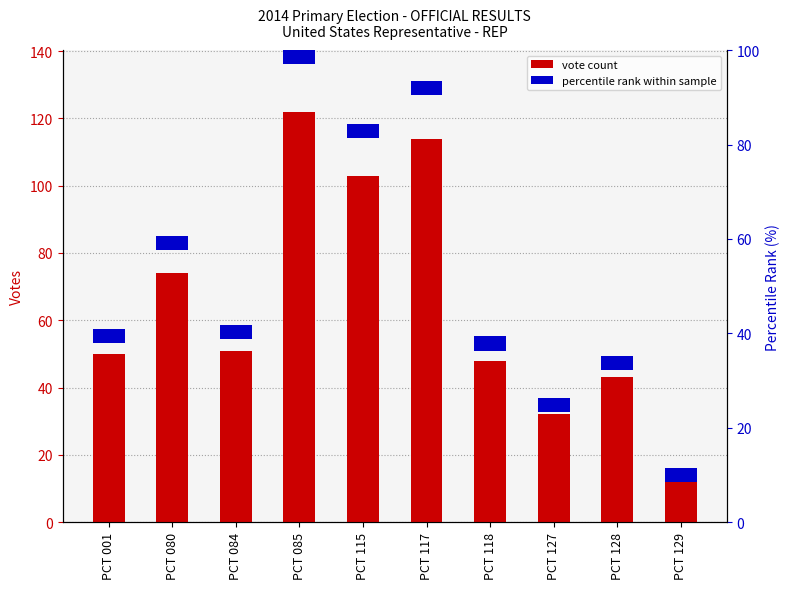

Is it true that JEFFERSON L. BYRD equals 51 at PCT 084?

True